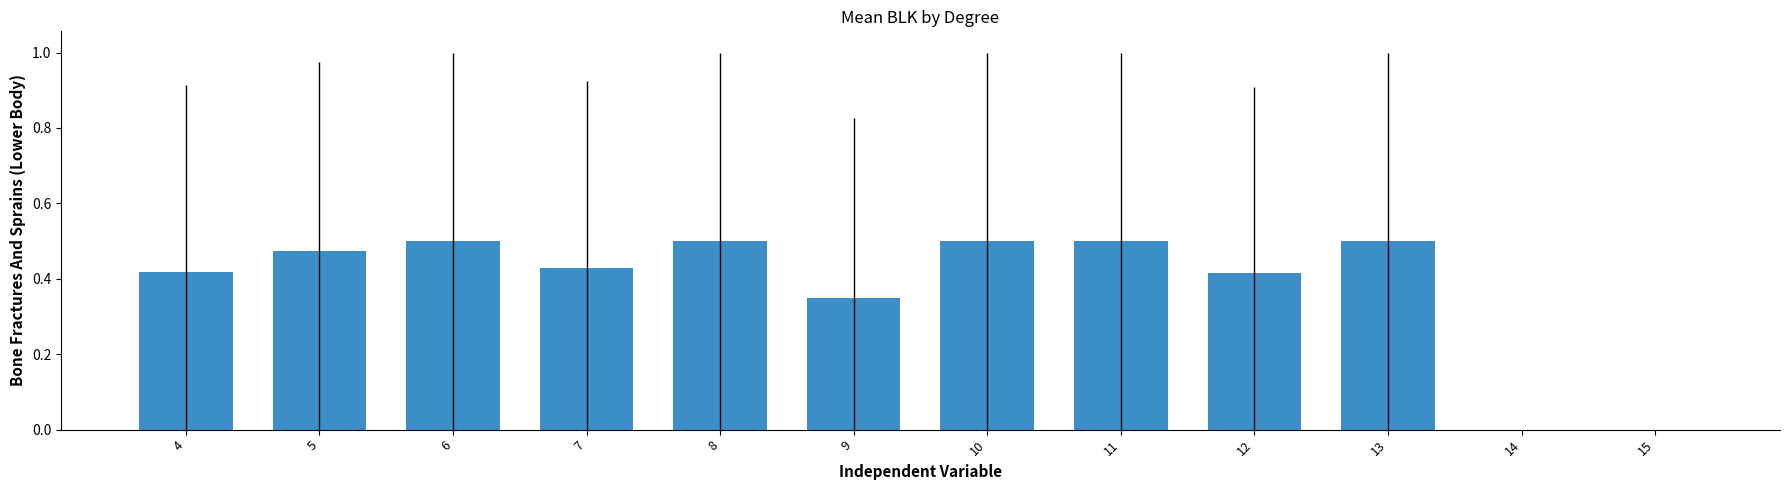

True or false: the data shows 0.0 at 14.

True